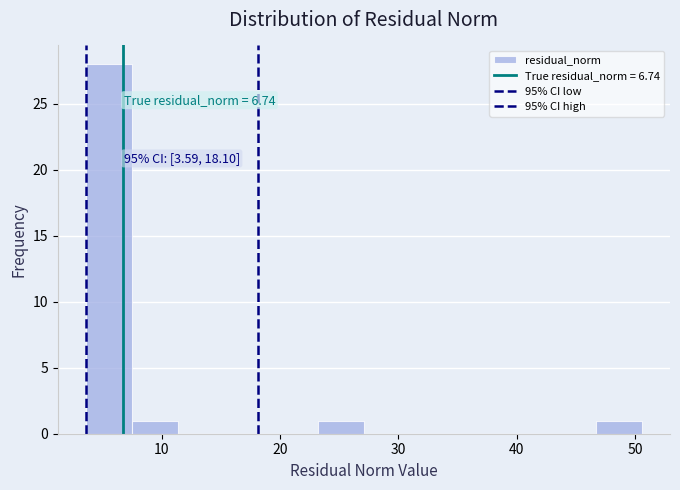

Around what value on the x-axis is the tallest bar? Give the approximate position of its centre, as read against the axis.

6